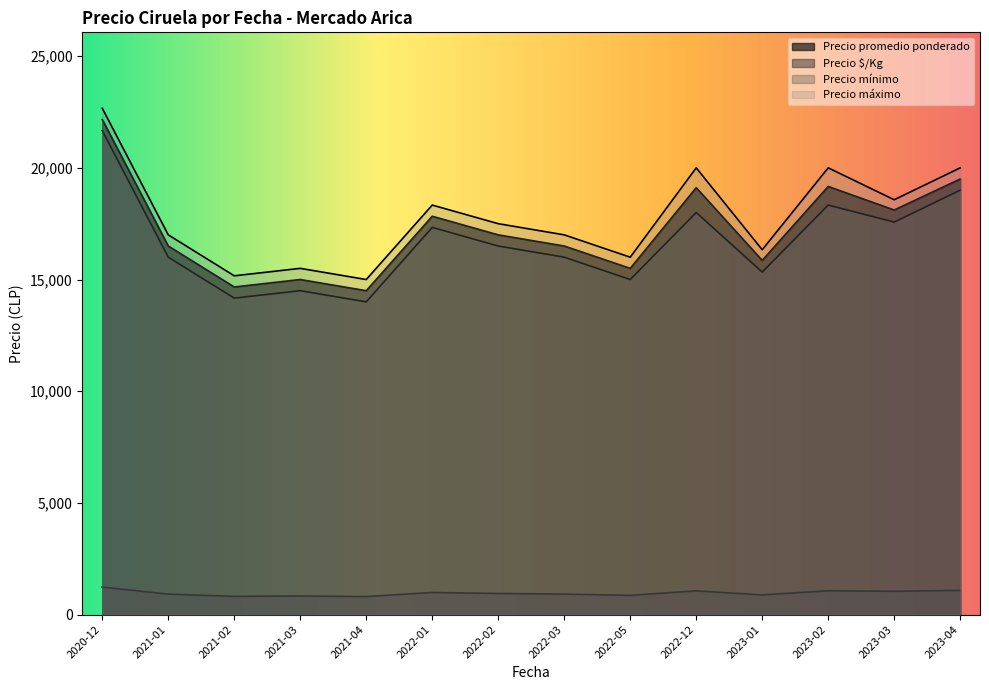

True or false: Precio máximo has more than 1 interior local peaks.

True